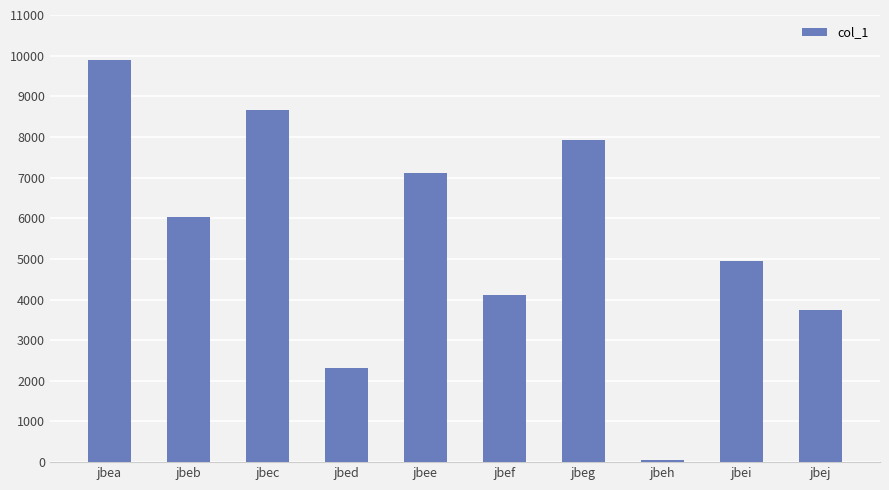

What is the change in value from jbee to jbei?

-2160